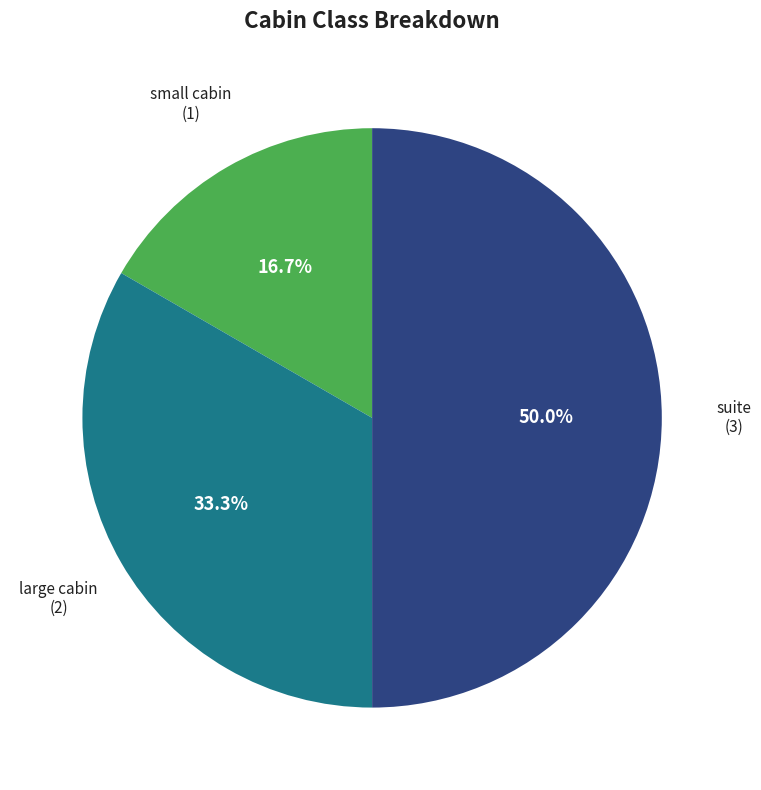

To the nearest percent, what is the combined percentage of suite and large cabin?

83%